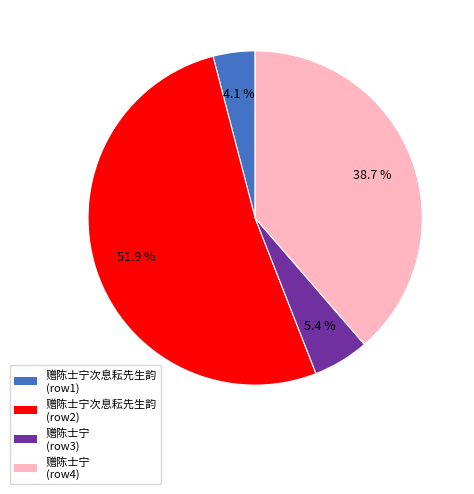

Do 赠陈士宁次息耘先生韵 (row2) and 赠陈士宁 (row4) together represent more than half of the pie?

Yes